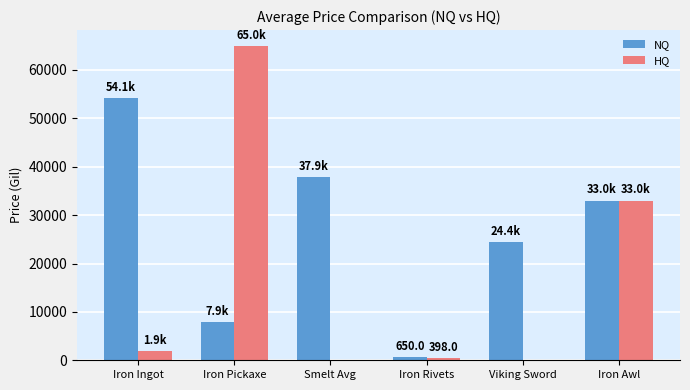

True or false: NQ has a value of 55372.9 at Iron Awl.

False